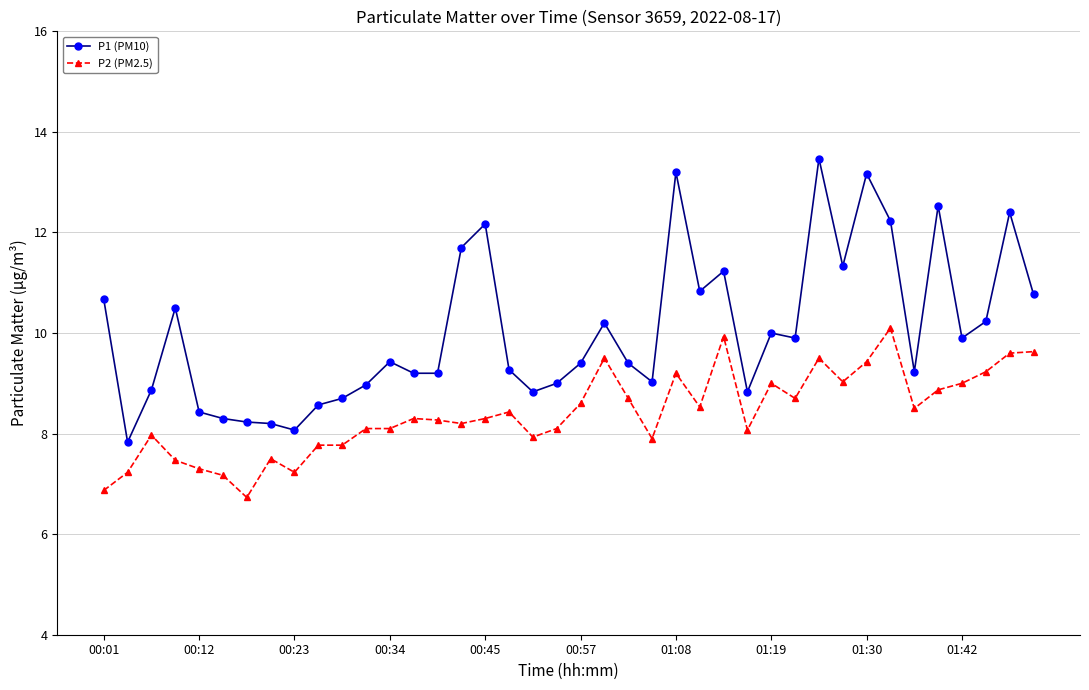

Is this an area chart (filled region under the line)?

No